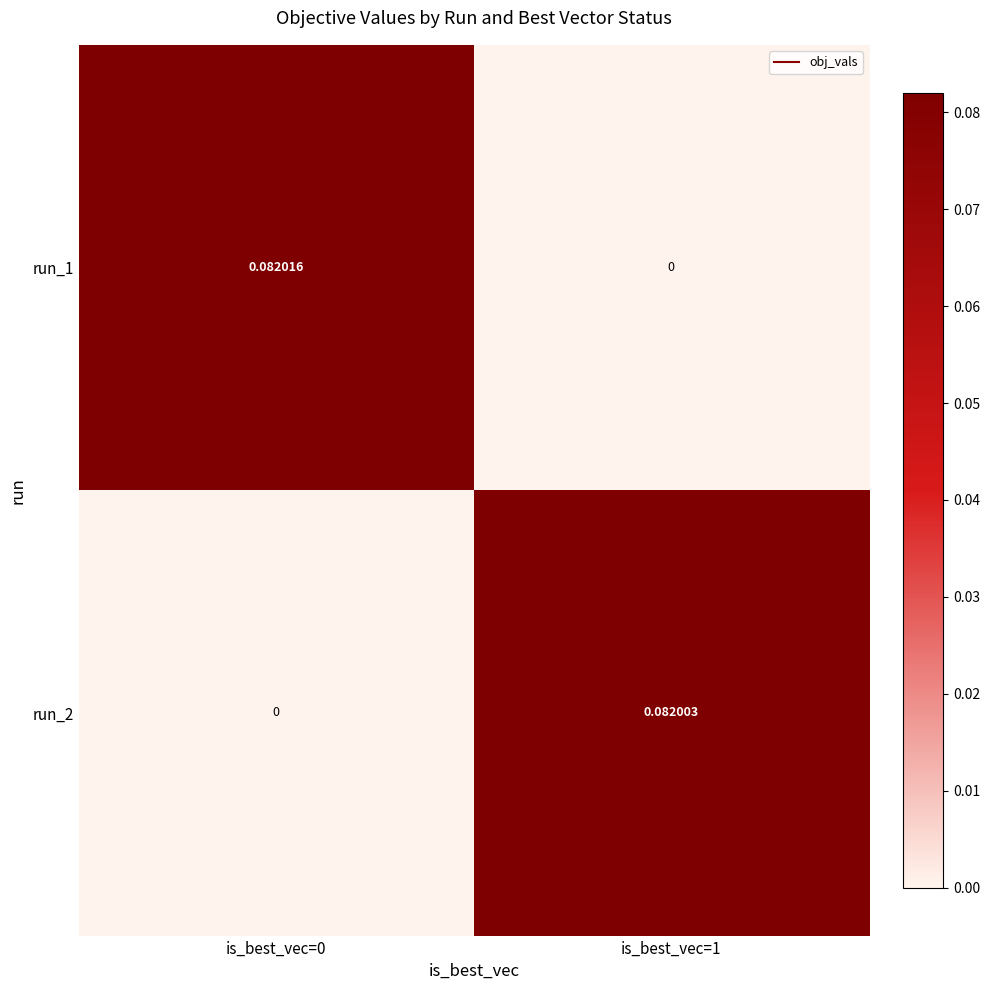

Is the value of run_2 at is_best_vec=1 greater than the value of run_1 at is_best_vec=0?

No